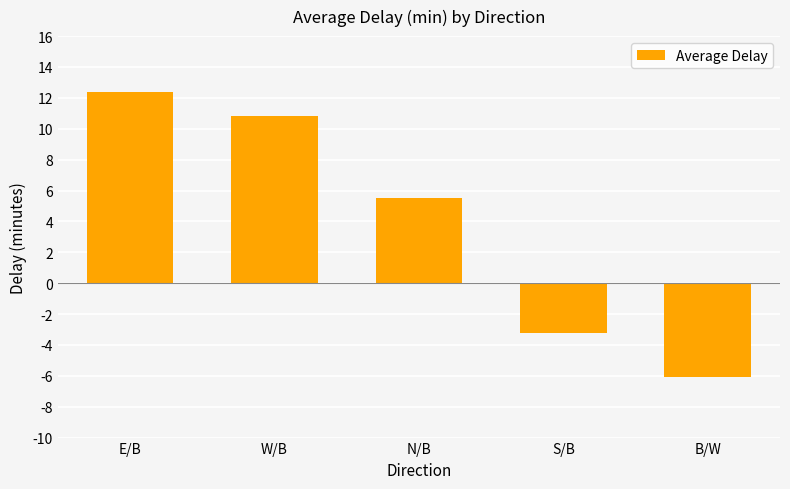

What is the difference between the values at N/B and E/B?

6.9